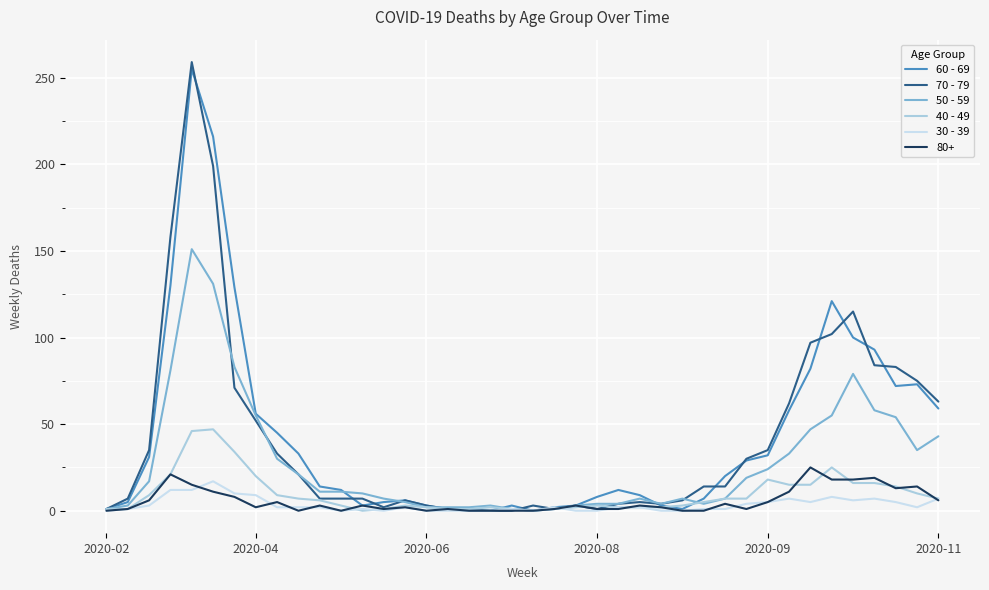

After their last crossing, which series has the higher values: 50 - 59 or 60 - 69?

60 - 69